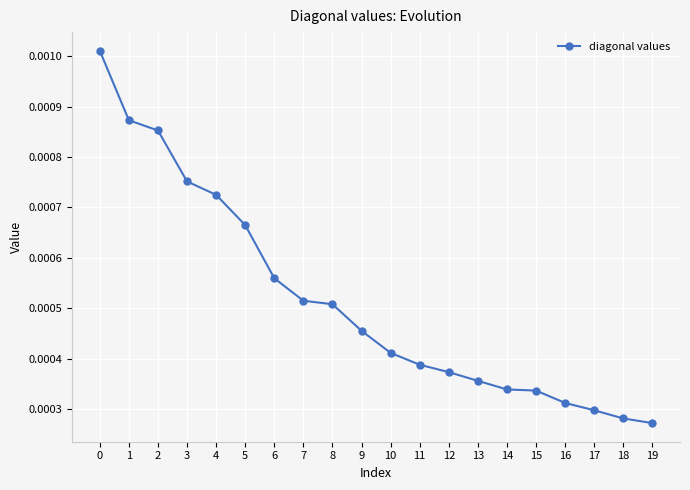

Which has a higher value, 13 or 9?

9